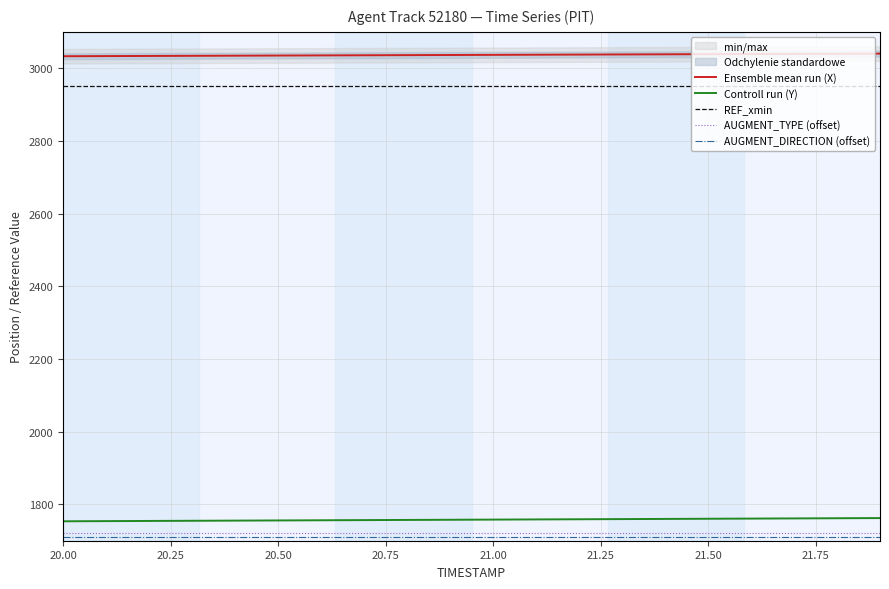

True or false: AUGMENT_TYPE (offset) and Ensemble mean run (X) intersect in this chart.

False